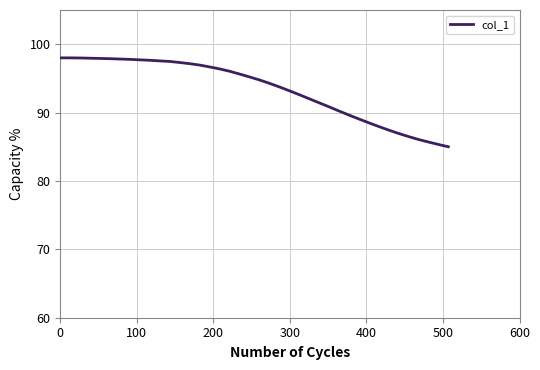

What is the difference between the maximum and minimum values?

13.0